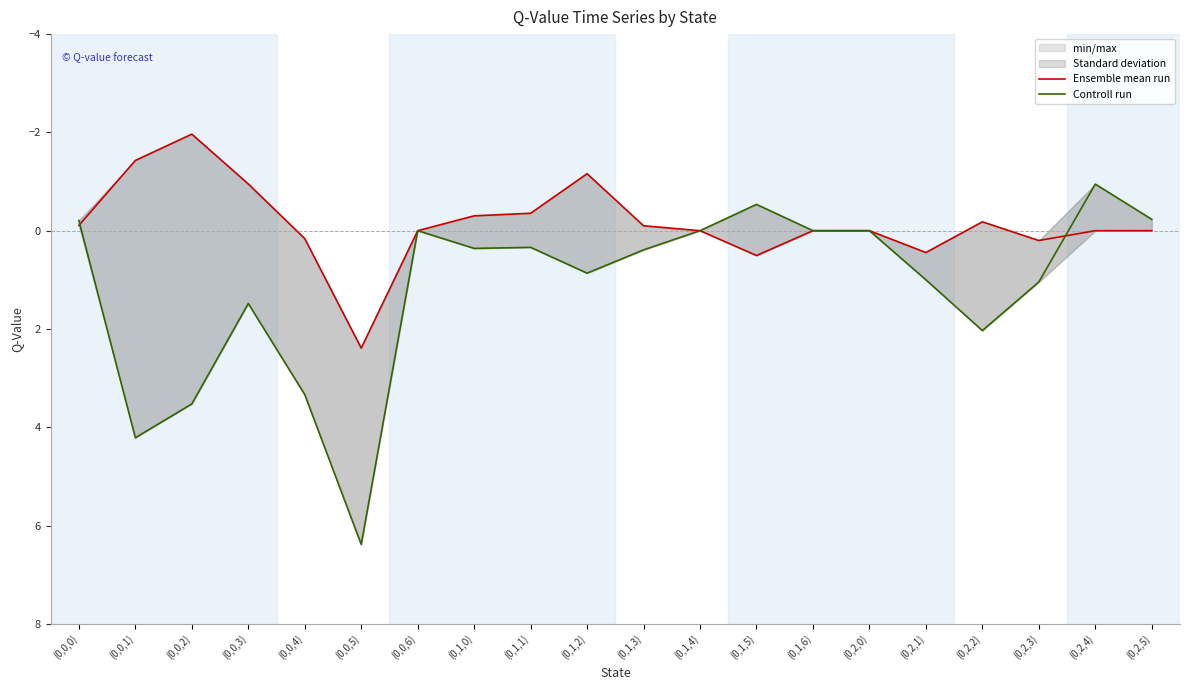

Is it true that Controll run equals 0.4 at (0,1,2)?

False